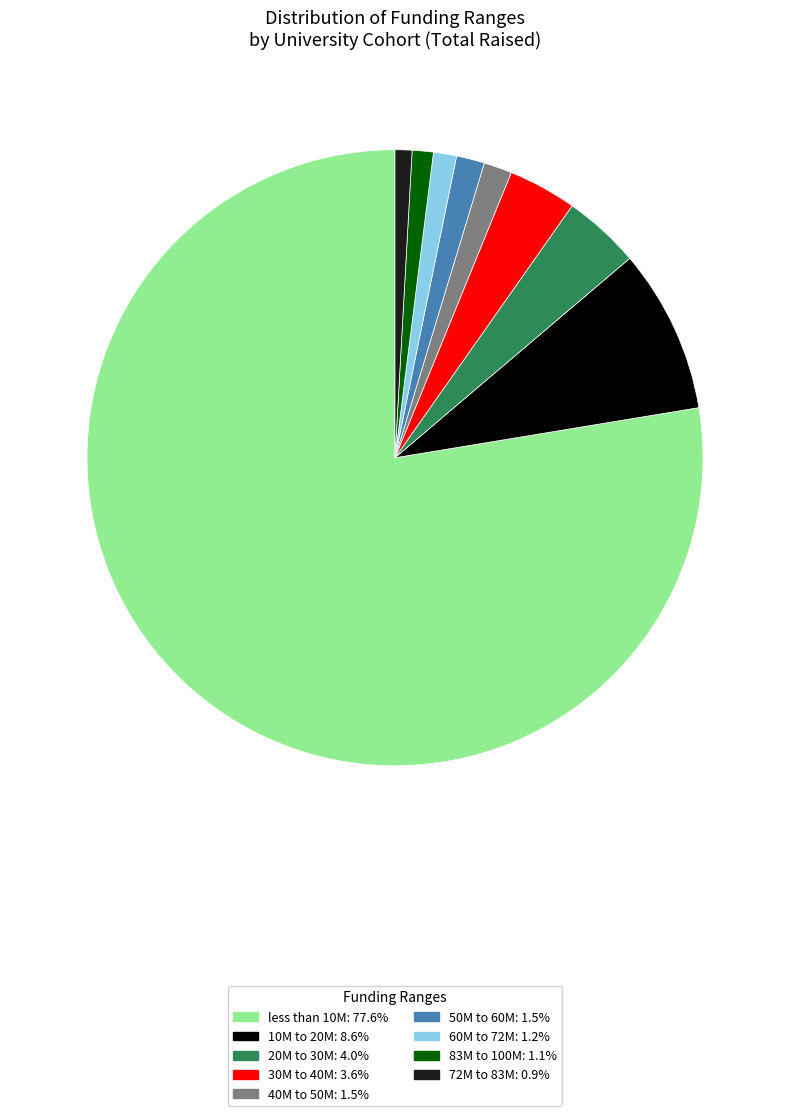

What is the majority slice?

less than 10M